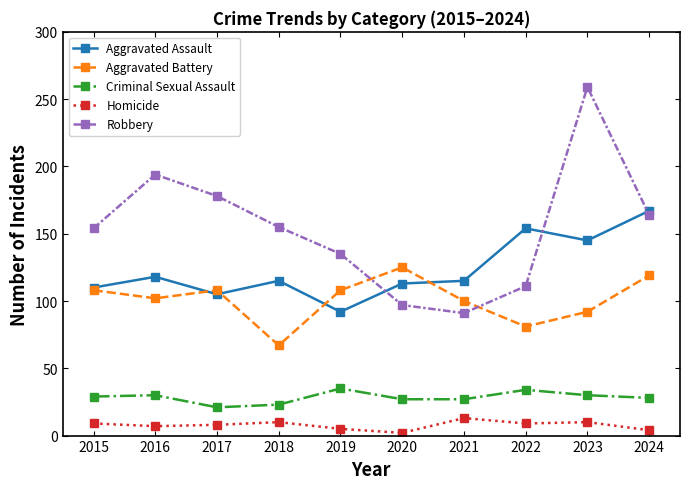

Is the value of Homicide at 2022 greater than the value of Aggravated Assault at 2017?

No